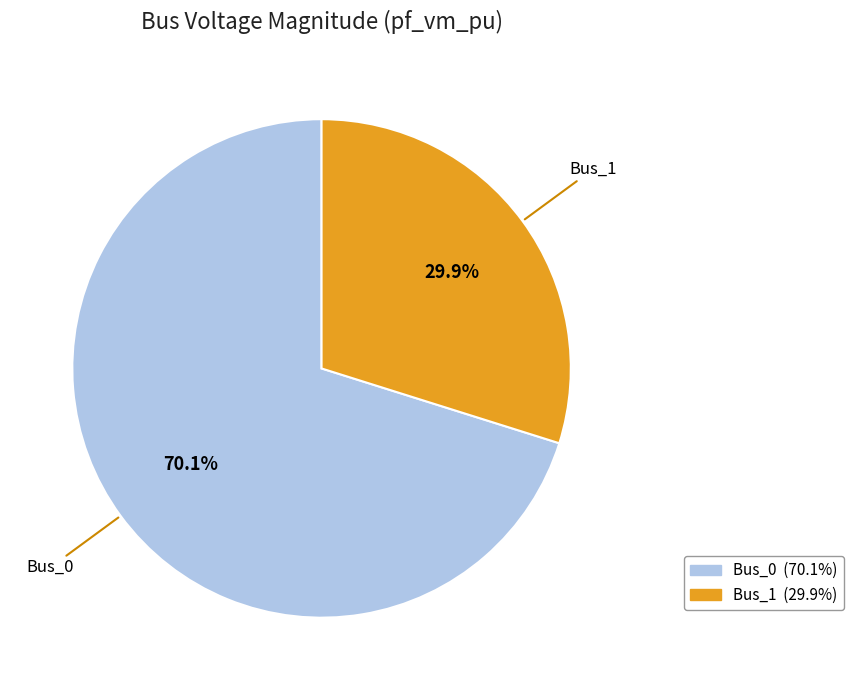

Is there any slice that represents more than half of the pie?

Yes